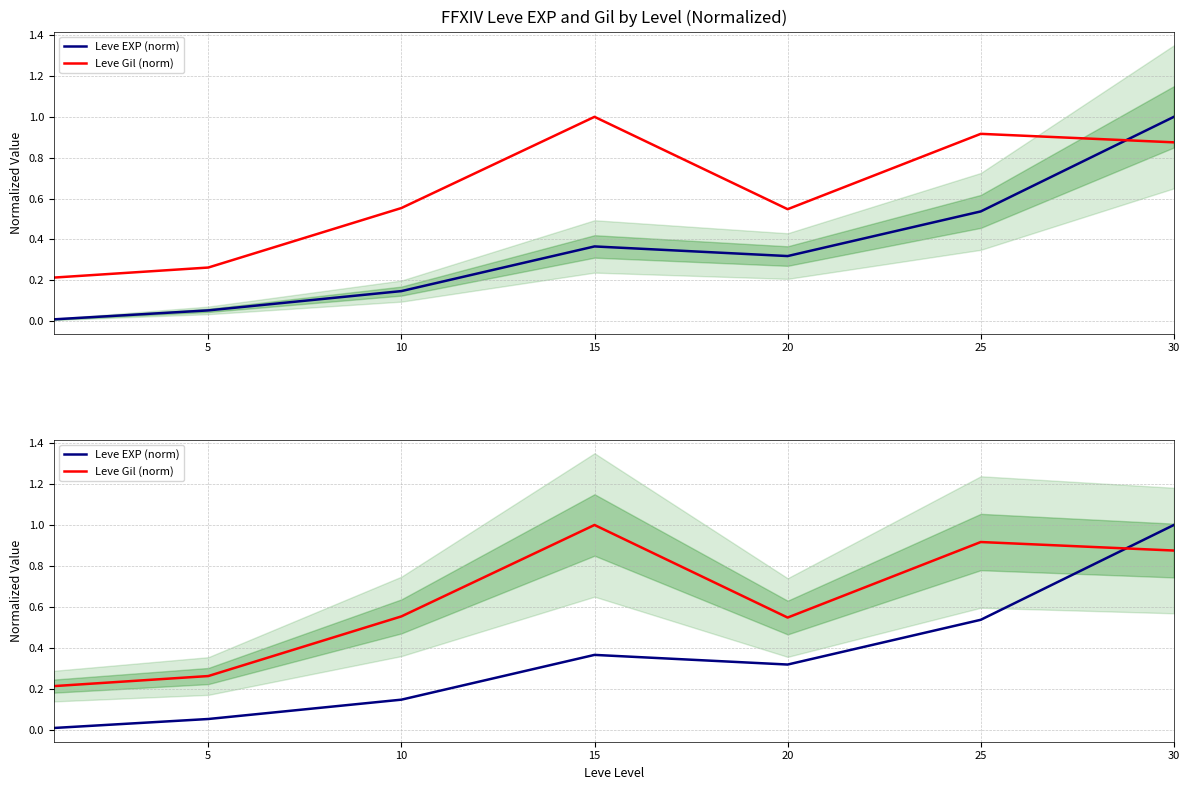

Which has a higher value, 20 or 5?

20